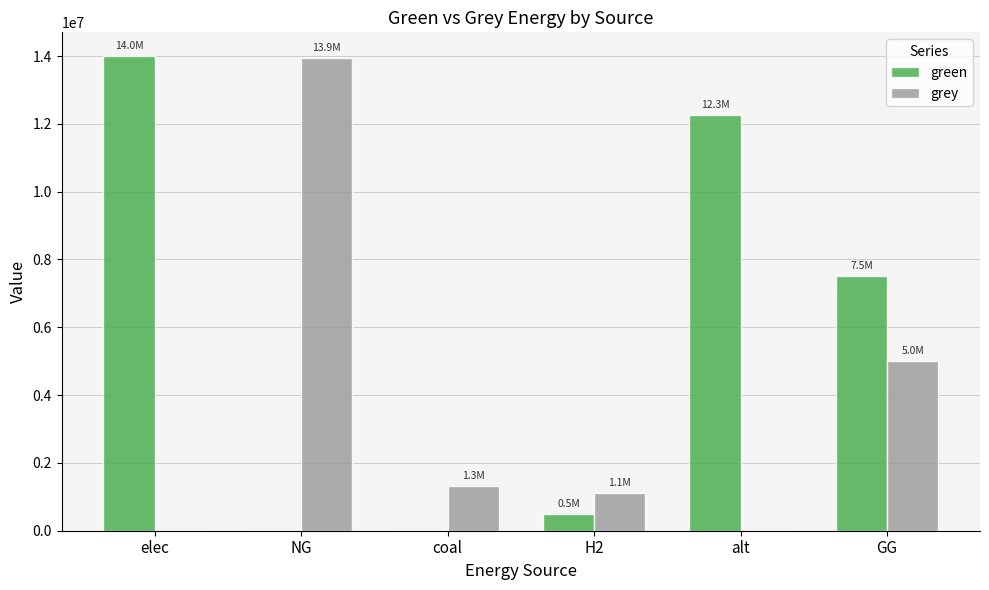

Which series has the largest total across all categories?

green